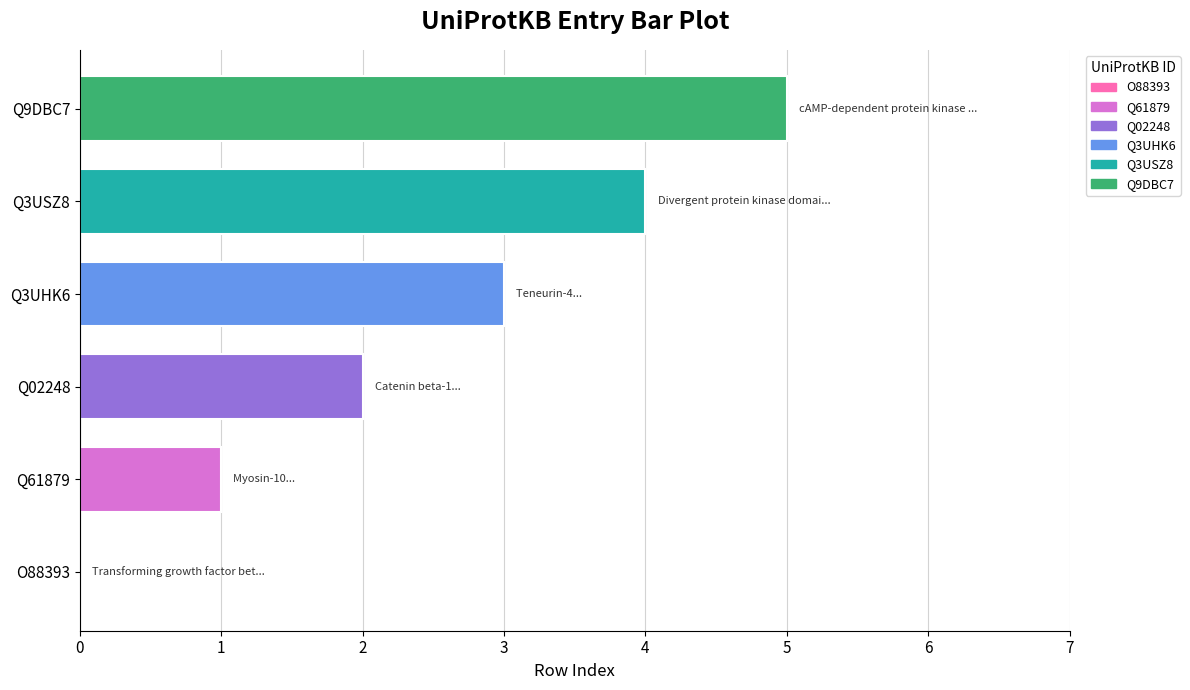

Count the values in the range 1 to 4.

4